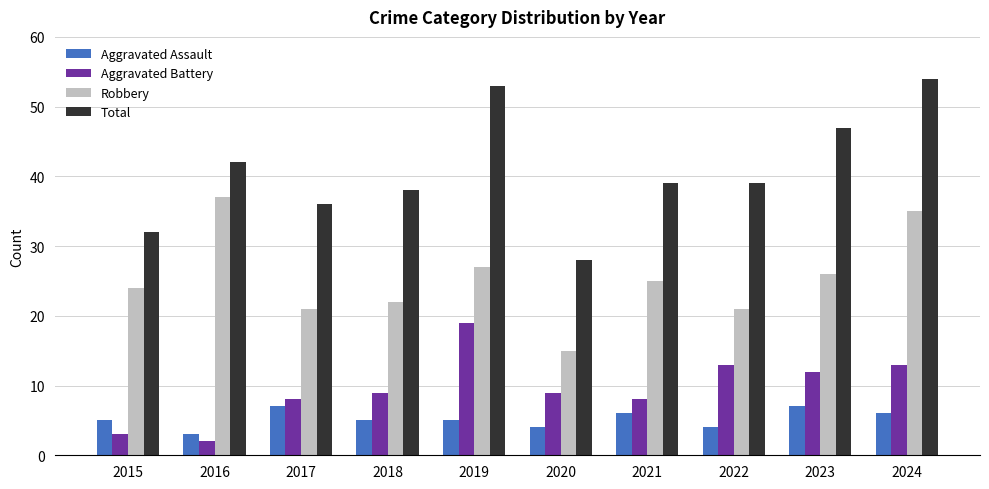

What is the sum of the Aggravated Assault values at 2016 and 2018?

8